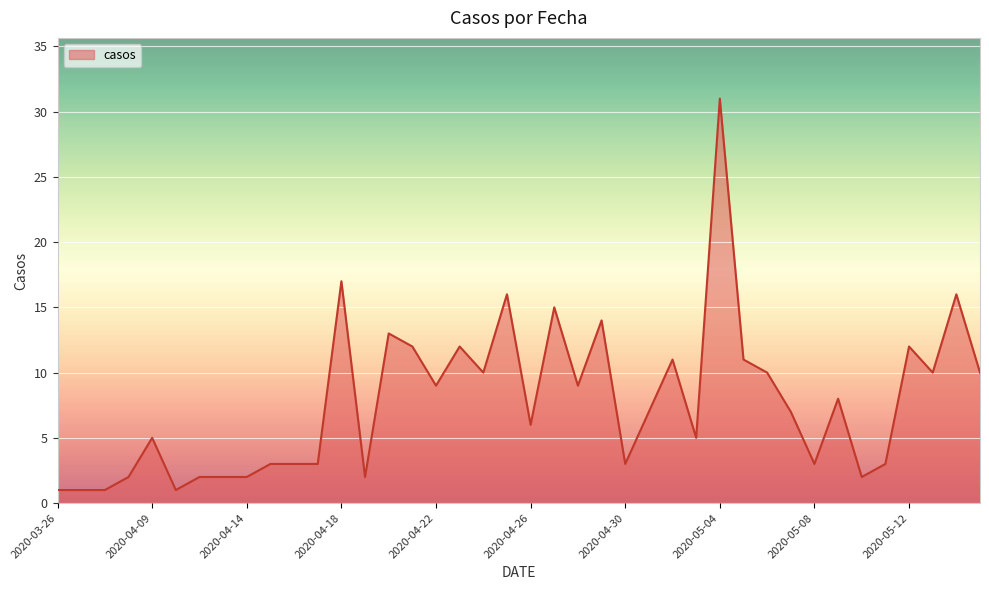

What is the maximum value shown in the chart?

31